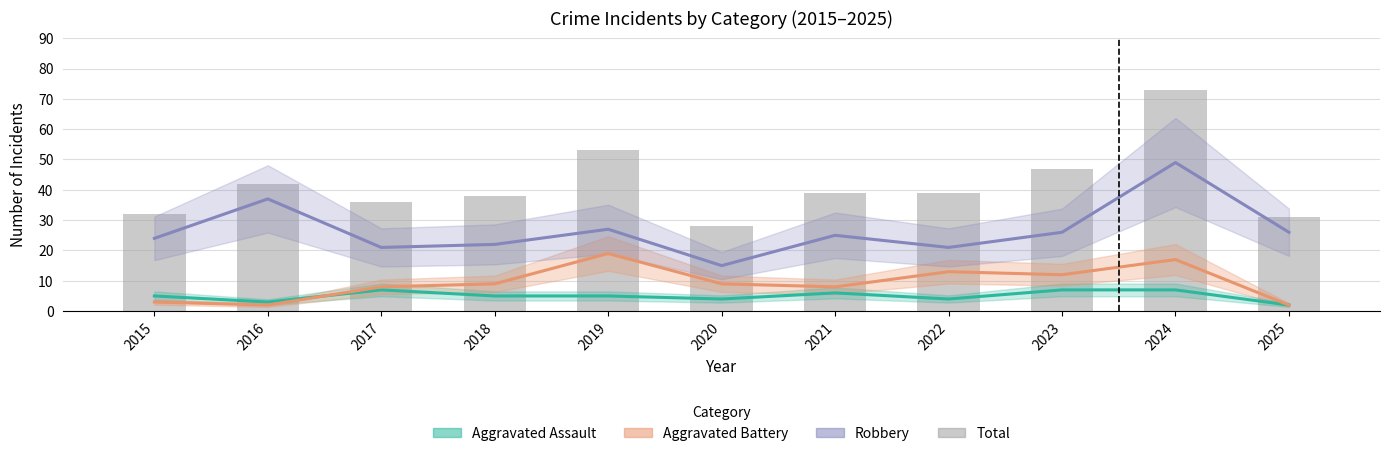

Count the number of data series in this chart.

4